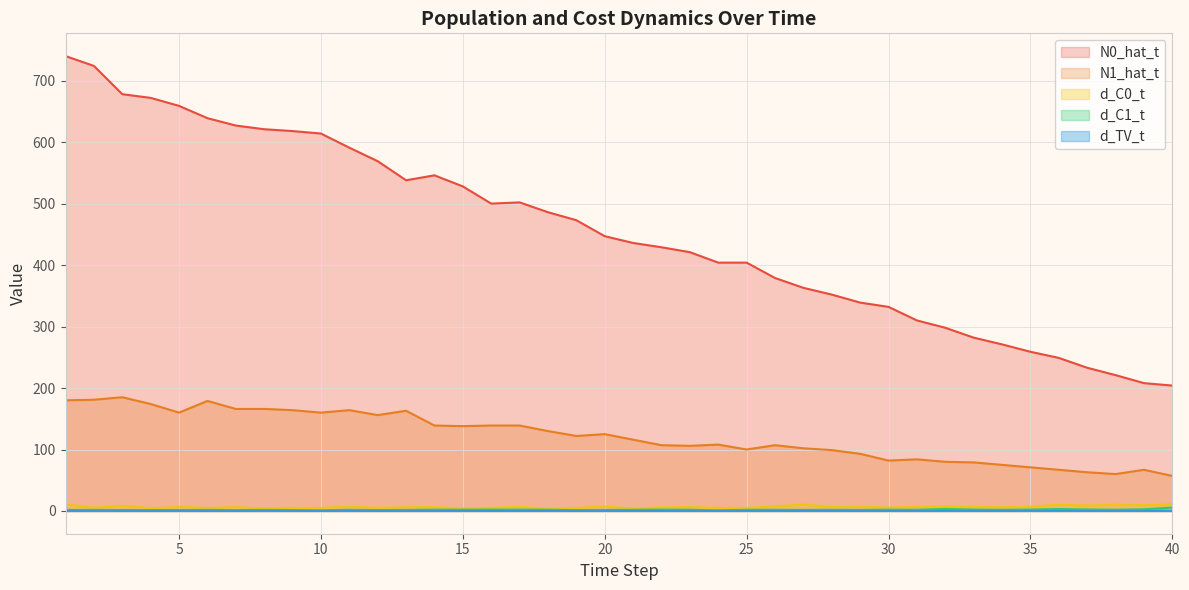

True or false: liste_d_TV_t and list_N0_hat_t cross at least once.

False